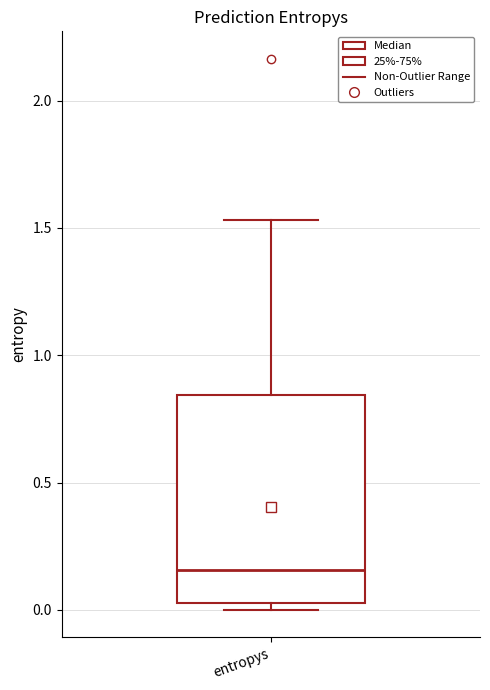

Transcribe this box plot: give where the median line is, the range the box spans, and where the two whiskers end, as read against the y-axis. The values are not printed on the chart, so give them approximately, as read against the axis.

median 0.15, box 0.05 to 0.85, whiskers 0.00 to 1.55